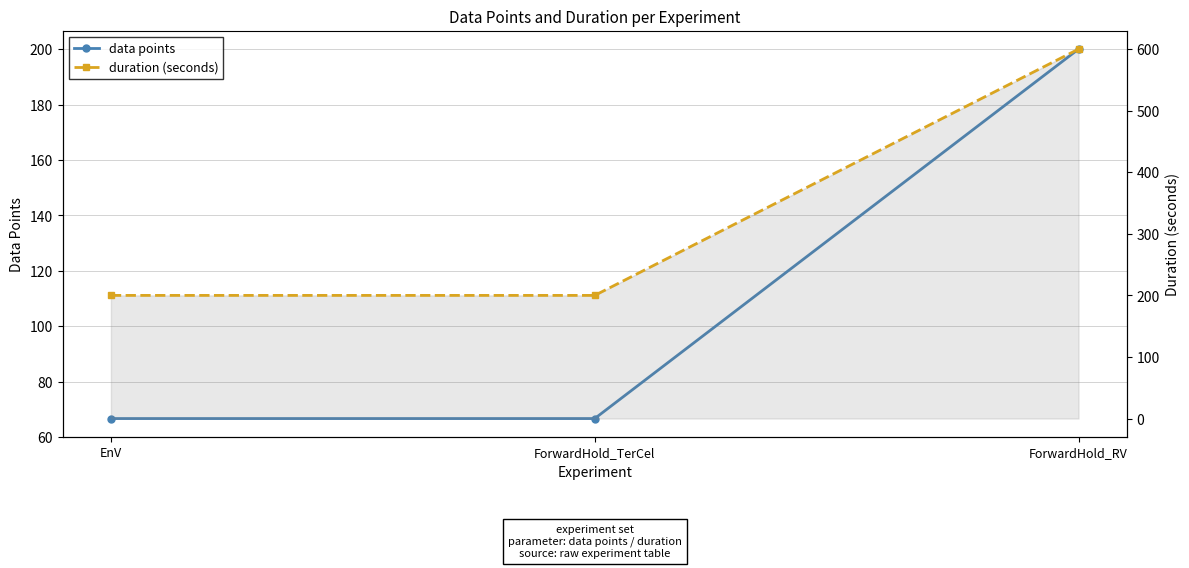

Rank the series by their maximum value, from highest to lowest.

duration (seconds), data points